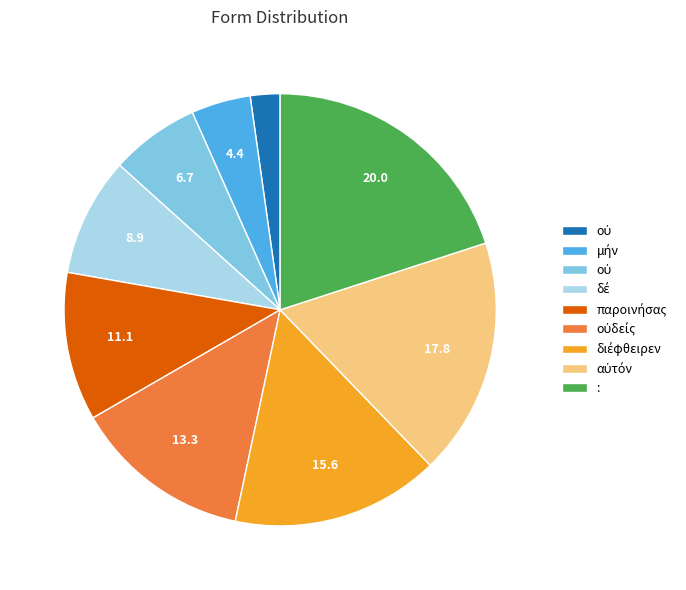

Does any single category account for the majority?

No